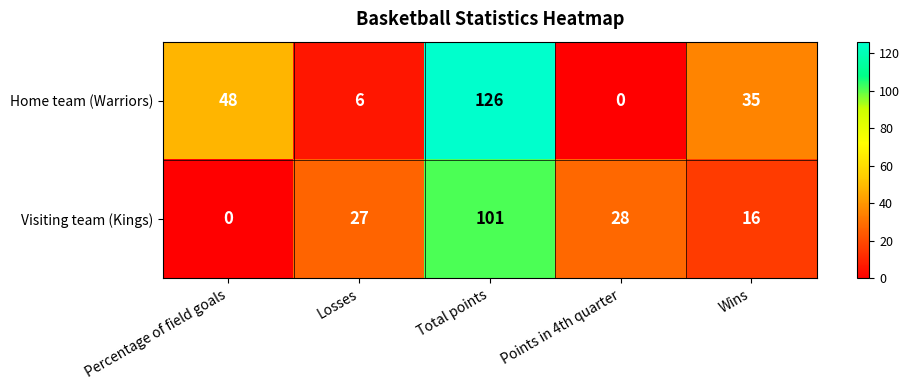

What is the sum of all Visiting team (Kings) values?

172